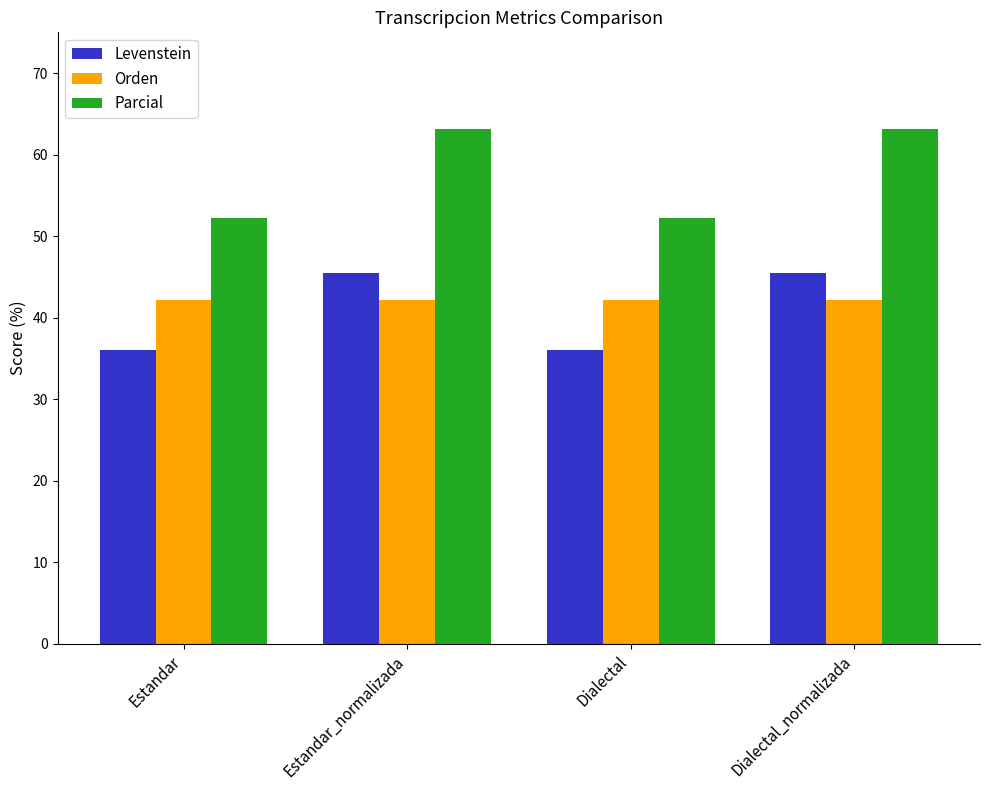

Reading left to right, extract all data points from this chart.

Levenstein: 36.0	45.5	36.0	45.5
Orden: 42.1	42.1	42.1	42.1
Parcial: 52.2	63.2	52.2	63.2